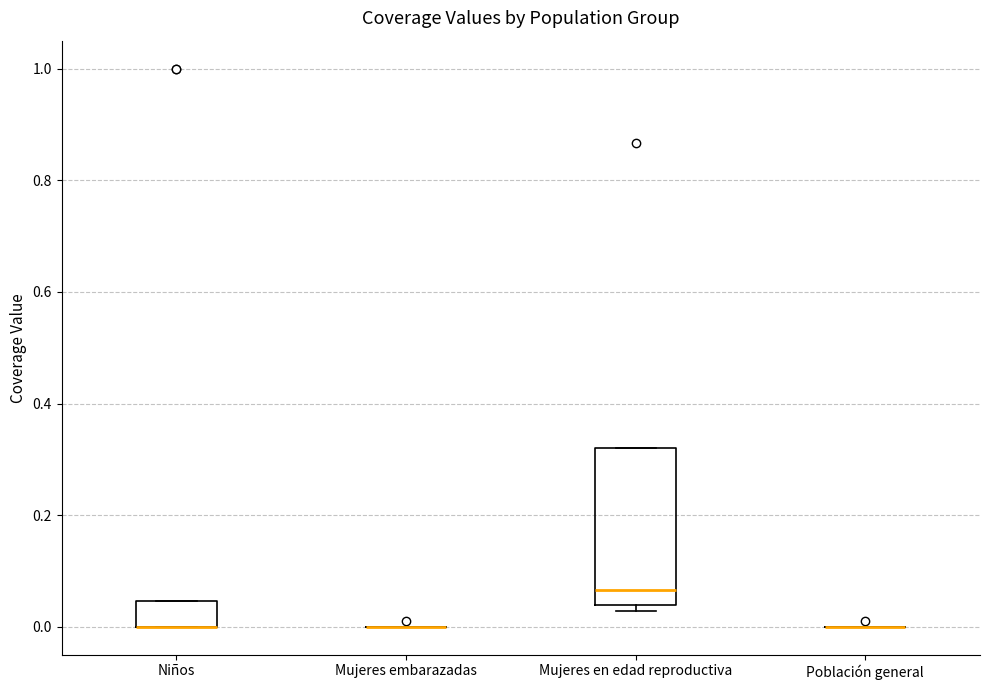

Reading left to right, read every box against the y-axis: the position of its median line, the range the box covers, and the ends of its whiskers. The values are not printed on the chart, so give them approximately, as read against the axis.

Niños: median 0.00 (drawn on the box's lower edge), box 0.00 to 0.04, whiskers 0.00 to 0.04
Mujeres embarazadas: box collapsed to a line at 0.00, whiskers 0.00 to 0.00
Mujeres en edad reproductiva: median 0.06, box 0.04 to 0.32, whiskers 0.02 to 0.32
Población general: box collapsed to a line at 0.00, whiskers 0.00 to 0.00